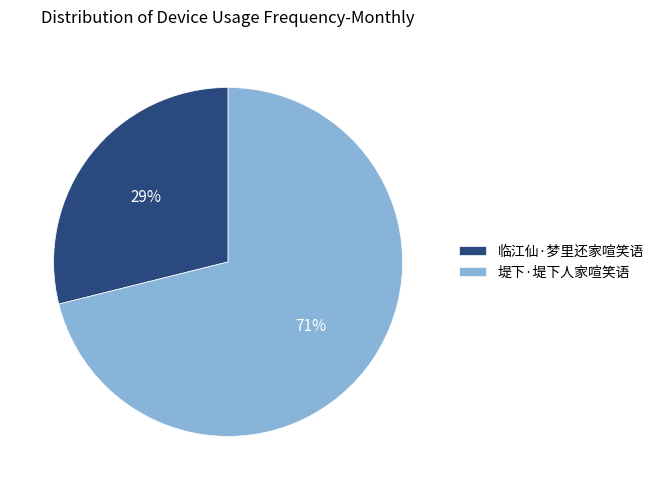

What percentage is the 临江仙·梦里还家喧笑语 slice, to the nearest percent?

29%